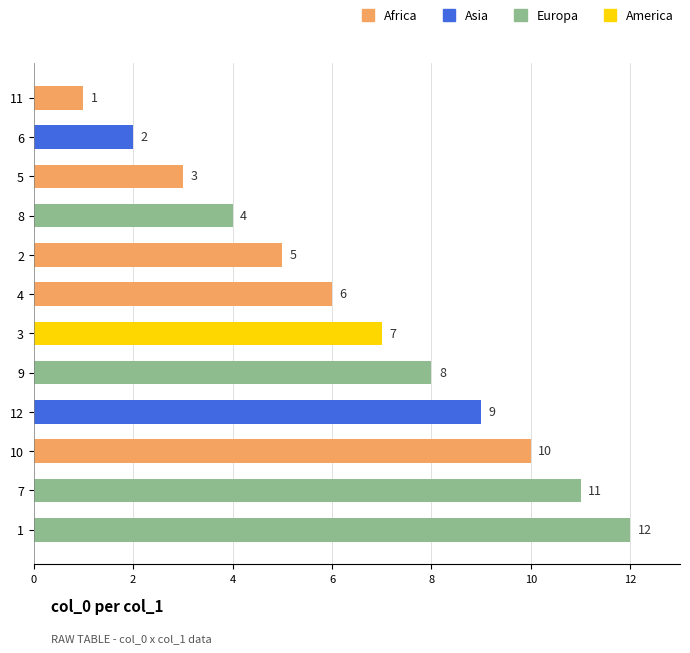

List the labels in order of value, largest first.

1, 7, 10, 12, 9, 3, 4, 2, 8, 5, 6, 11